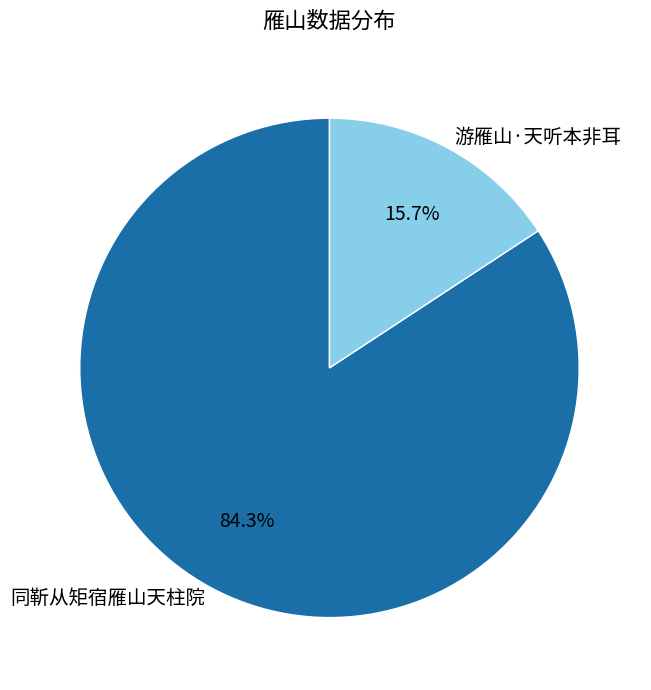

The 游雁山·天听本非耳 slice represents 16% of the pie. True or false?

True